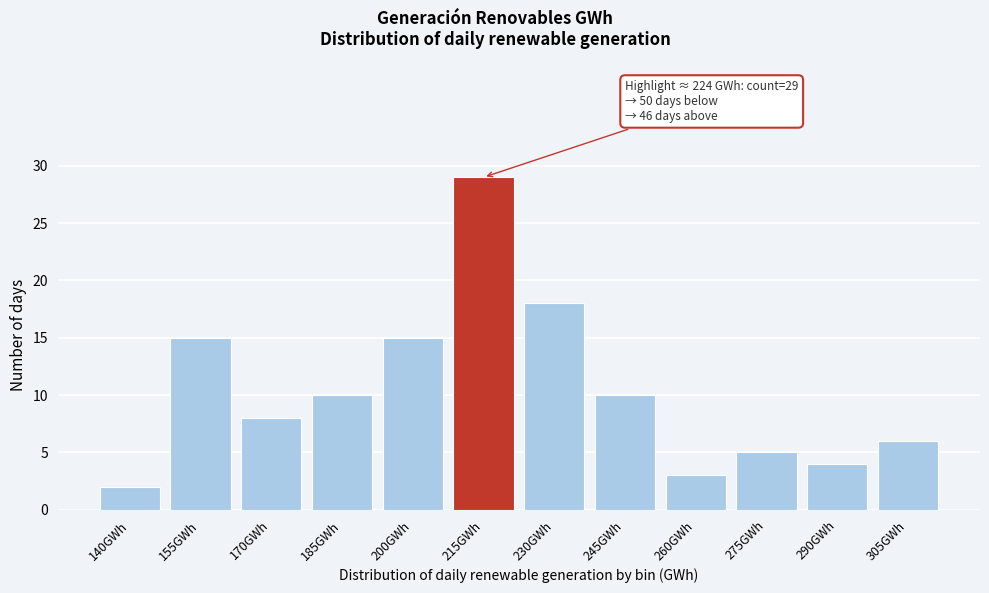

Reading left to right, what are all the values shown in this chart?

140GWh=2	155GWh=15	170GWh=8	185GWh=10	200GWh=15	215GWh=29	230GWh=18	245GWh=10	260GWh=3	275GWh=5	290GWh=4	305GWh=6